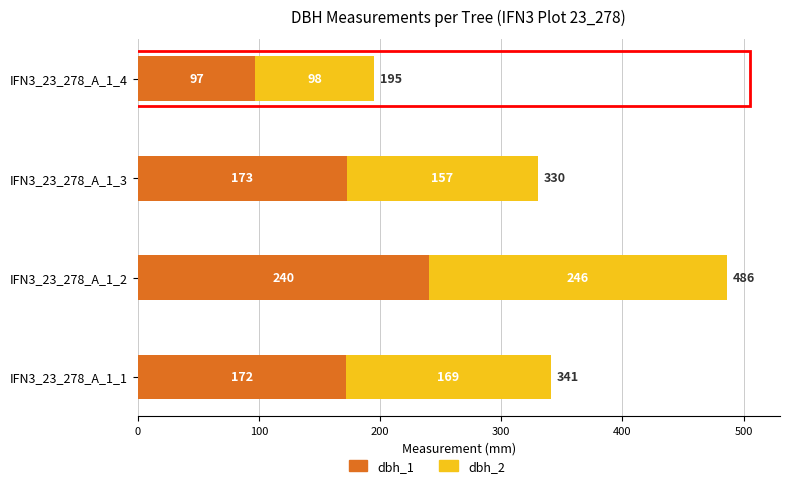

What are all the series names shown in the legend?

dbh_1, dbh_2